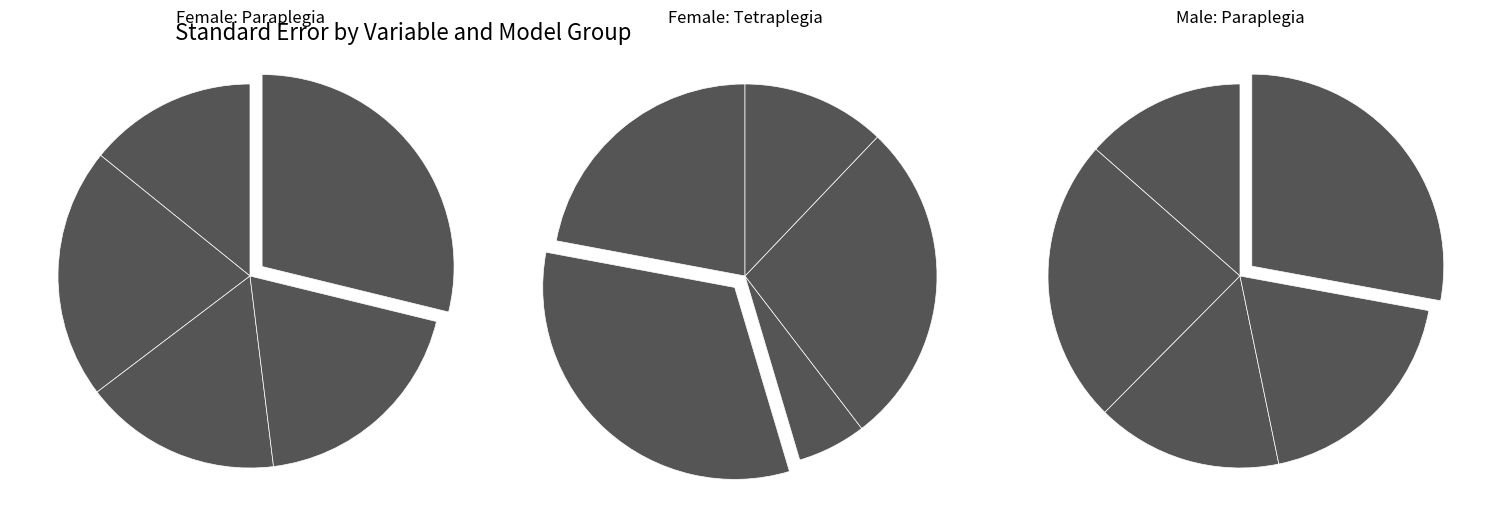

To the nearest percent, what portion does Female: Paraplegia represent?

22%